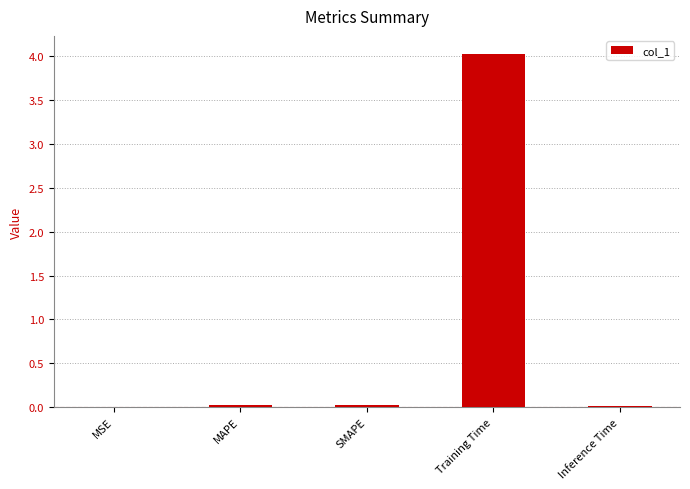

The chart shows a value of 0.0 at SMAPE. True or false?

True